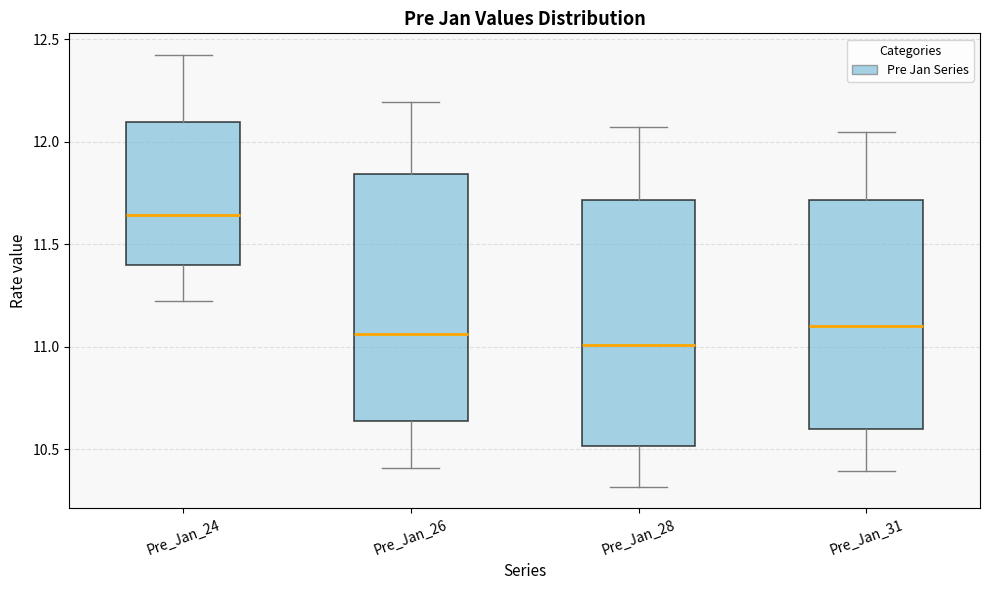

Reading left to right, transcribe this box plot: for each box, give where its median line is, the range the box spans, and where its two whiskers end, as read against the y-axis. The values are not printed on the chart, so give them approximately, as read against the axis.

Pre_Jan_24: median 11.65, box 11.40 to 12.10, whiskers 11.25 to 12.40
Pre_Jan_26: median 11.05, box 10.65 to 11.85, whiskers 10.40 to 12.20
Pre_Jan_28: median 11.00, box 10.50 to 11.70, whiskers 10.30 to 12.05
Pre_Jan_31: median 11.10, box 10.60 to 11.70, whiskers 10.40 to 12.05